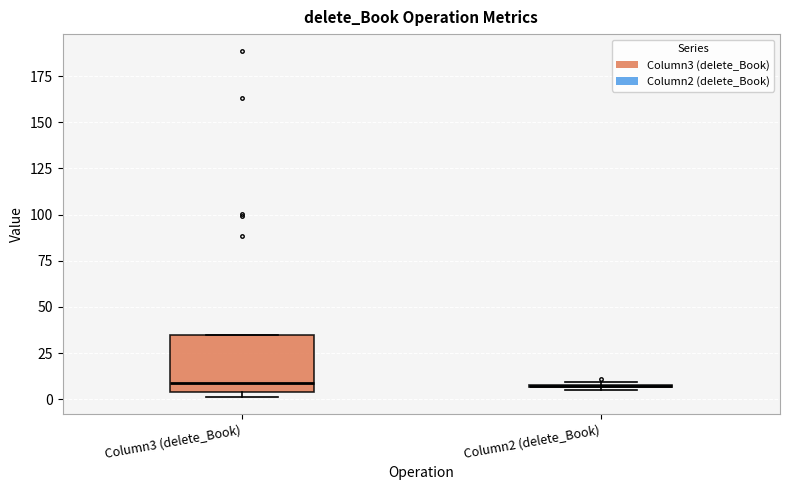

Reading left to right, transcribe this box plot: for each box, give where its median line is, the range the box spans, and where its two whiskers end, as read against the y-axis. The values are not printed on the chart, so give them approximately, as read against the axis.

Column3 (delete_Book): median 10, box 5 to 35, whiskers 0 to 35
Column2 (delete_Book): box collapsed to a line at 5, whiskers 5 to 10